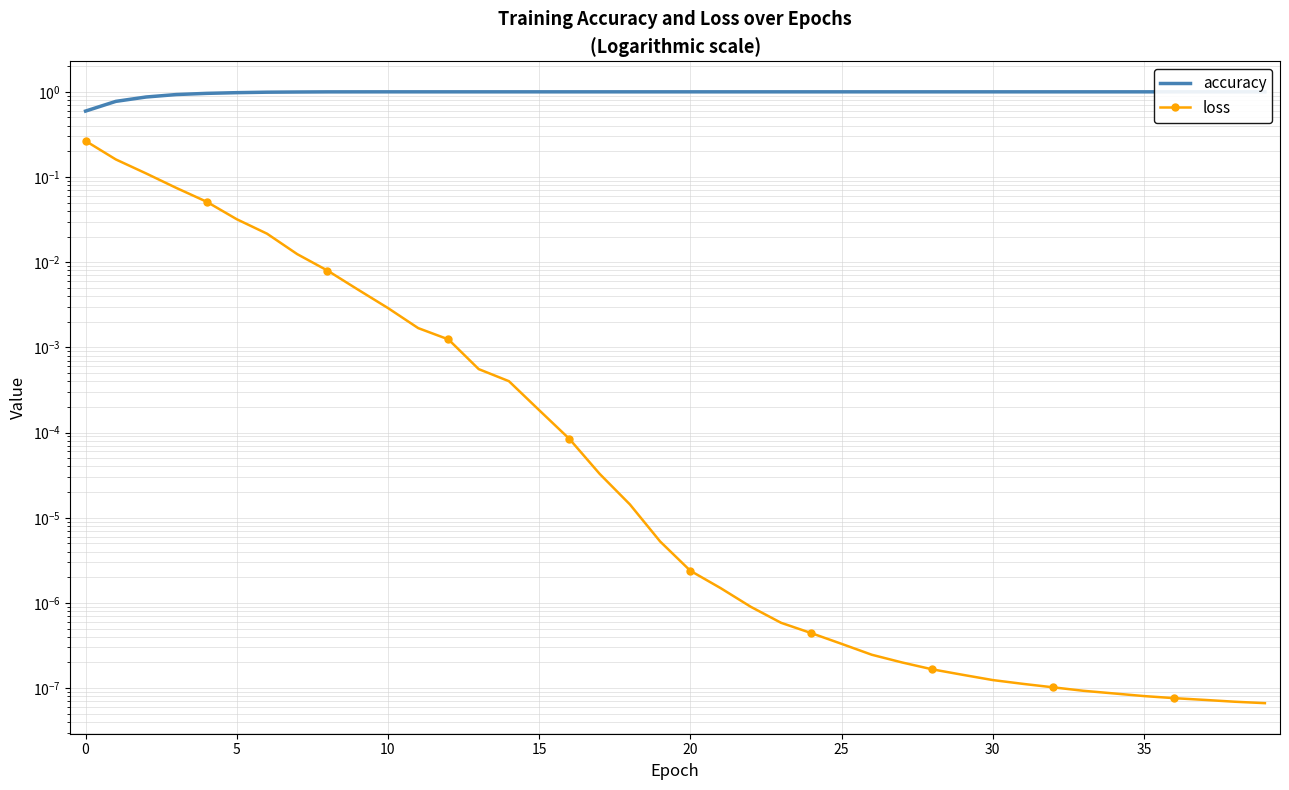

Rank the series at 15 from highest to lowest value.

accuracy, loss